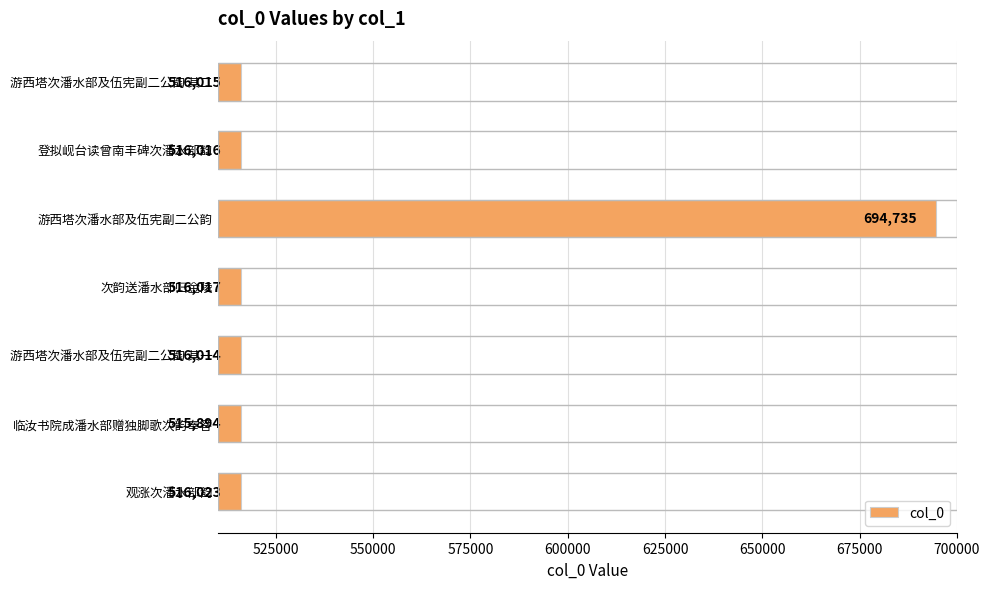

Reading top to bottom, extract all data points from this chart.

516015	516016	694735	516017	516014	515894	516023